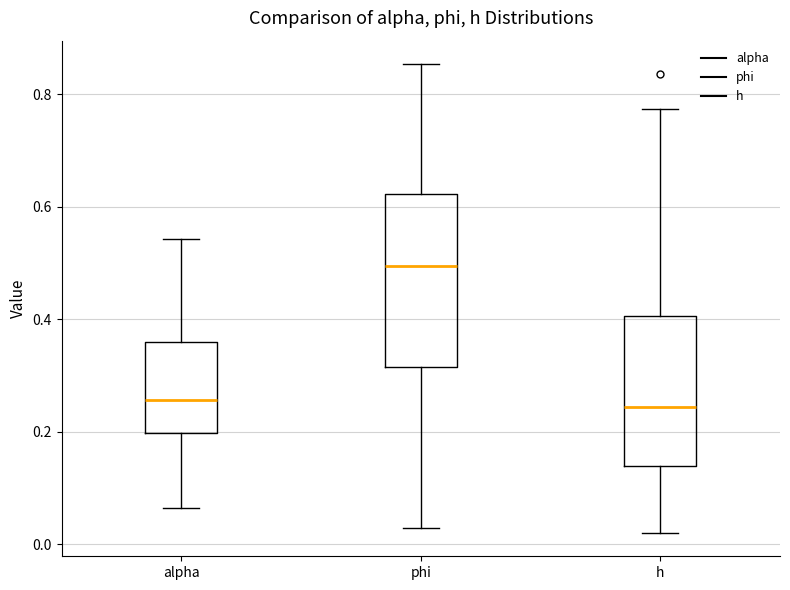

Reading left to right, read every box against the y-axis: the position of its median line, the range the box covers, and the ends of its whiskers. The values are not printed on the chart, so give them approximately, as read against the axis.

alpha: median 0.26, box 0.20 to 0.36, whiskers 0.06 to 0.54
phi: median 0.50, box 0.32 to 0.62, whiskers 0.02 to 0.86
h: median 0.24, box 0.14 to 0.40, whiskers 0.02 to 0.78